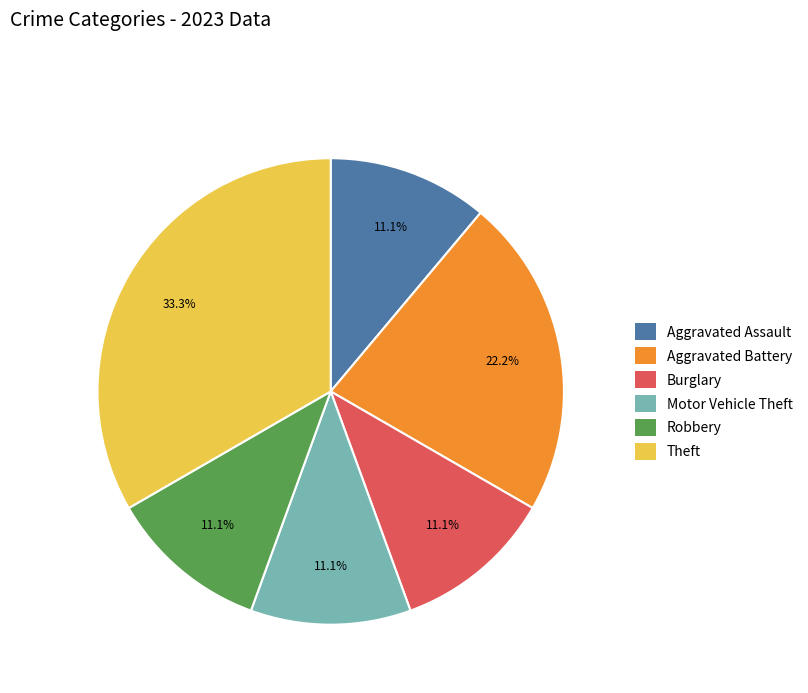

Does any single category account for the majority?

No